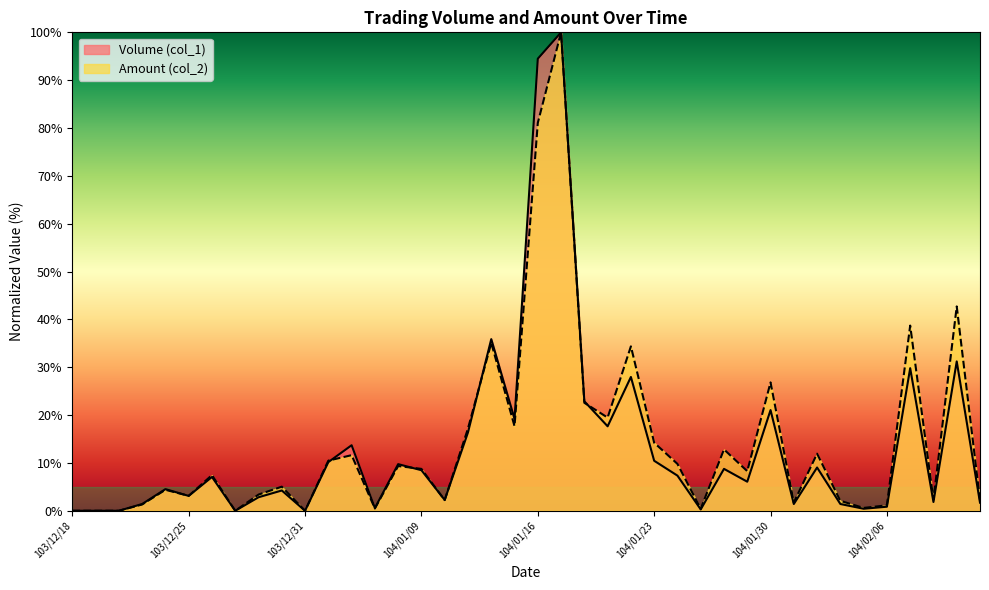

Which series changed the most between 103/12/25 and 104/01/12?

Amount (col_2)